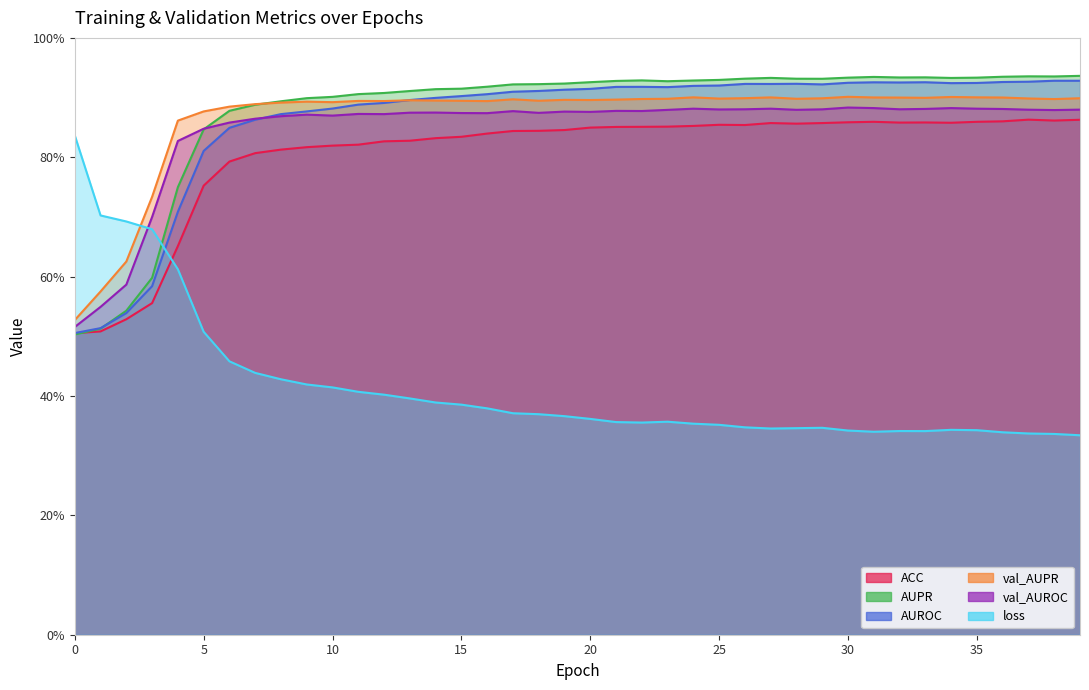

True or false: val_AUROC and ACC intersect in this chart.

False